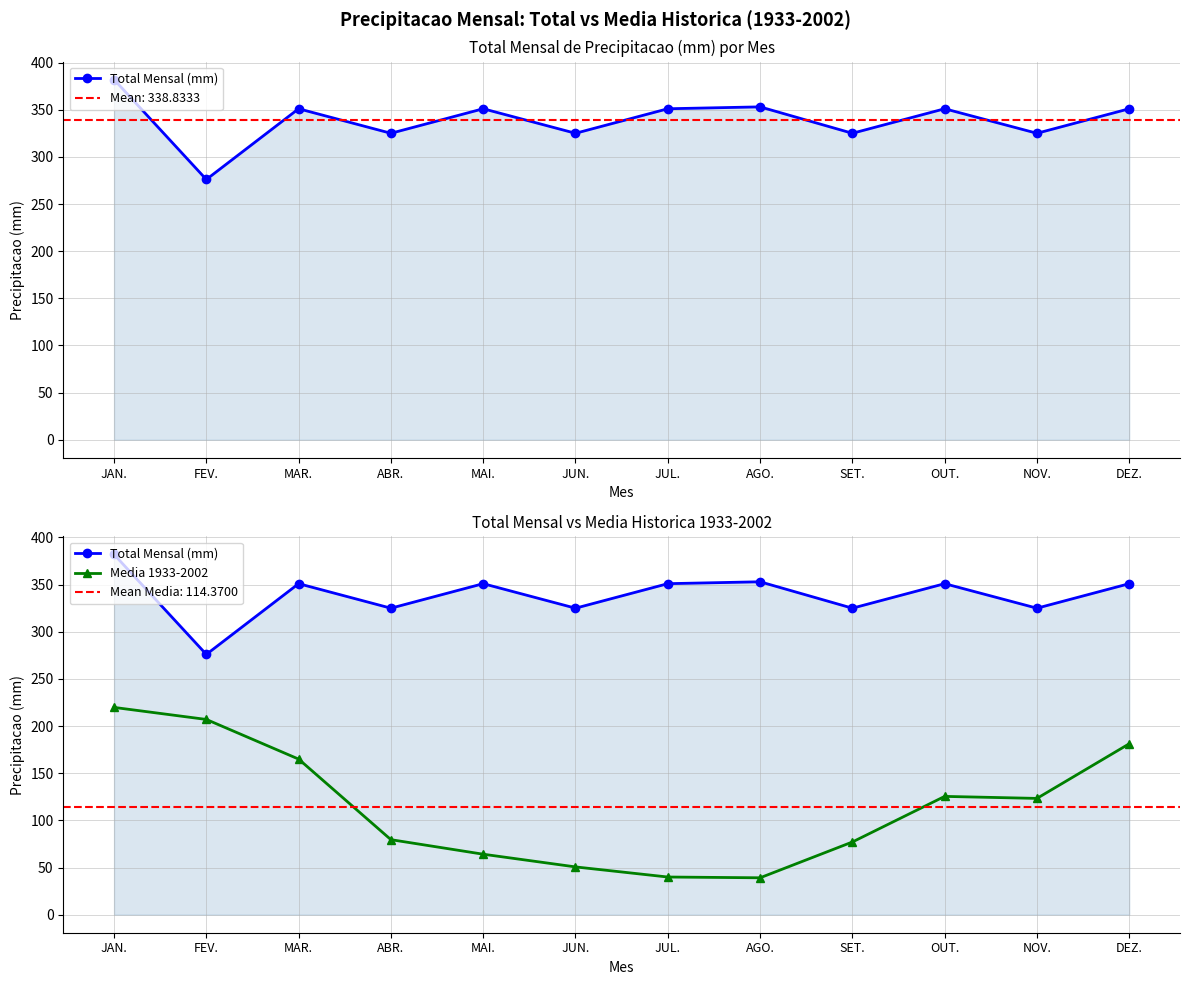

Reading right to left, transcribe all the data shown in this chart.

Total Mensal (mm): DEZ.=351.0	NOV.=325.0	OUT.=351.0	SET.=325.0	AGO.=353.0	JUL.=351.0	JUN.=325.0	MAI.=351.0	ABR.=325.0	MAR.=351.0	FEV.=276.0	JAN.=382.0
Media 1933-2002: DEZ.=181.3	NOV.=123.3	OUT.=125.5	SET.=77.1	AGO.=39.1	JUL.=40.0	JUN.=50.7	MAI.=64.1	ABR.=79.6	MAR.=165.0	FEV.=207.0	JAN.=219.8